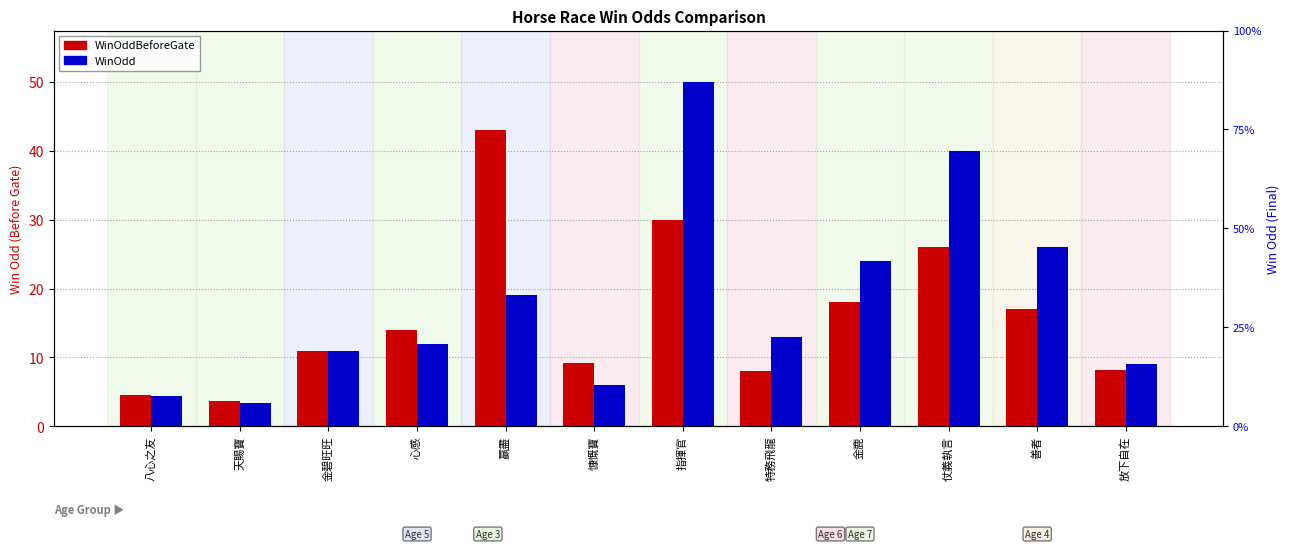

Is it true that WinOddBeforeGate equals 11.0 at 特務飛龍?

False